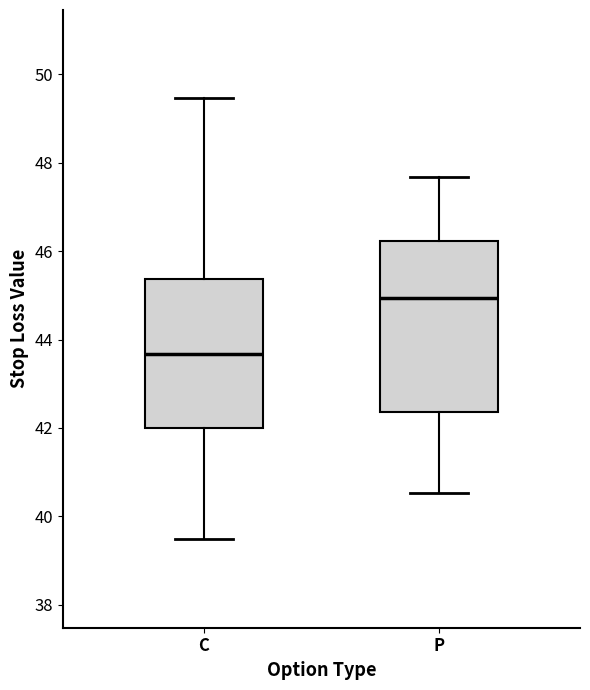

Reading left to right, transcribe this box plot: for each box, give where its median line is, the range the box spans, and where its two whiskers end, as read against the y-axis. The values are not printed on the chart, so give them approximately, as read against the axis.

C: median 43.6, box 42.0 to 45.4, whiskers 39.4 to 49.4
P: median 45.0, box 42.4 to 46.2, whiskers 40.6 to 47.6